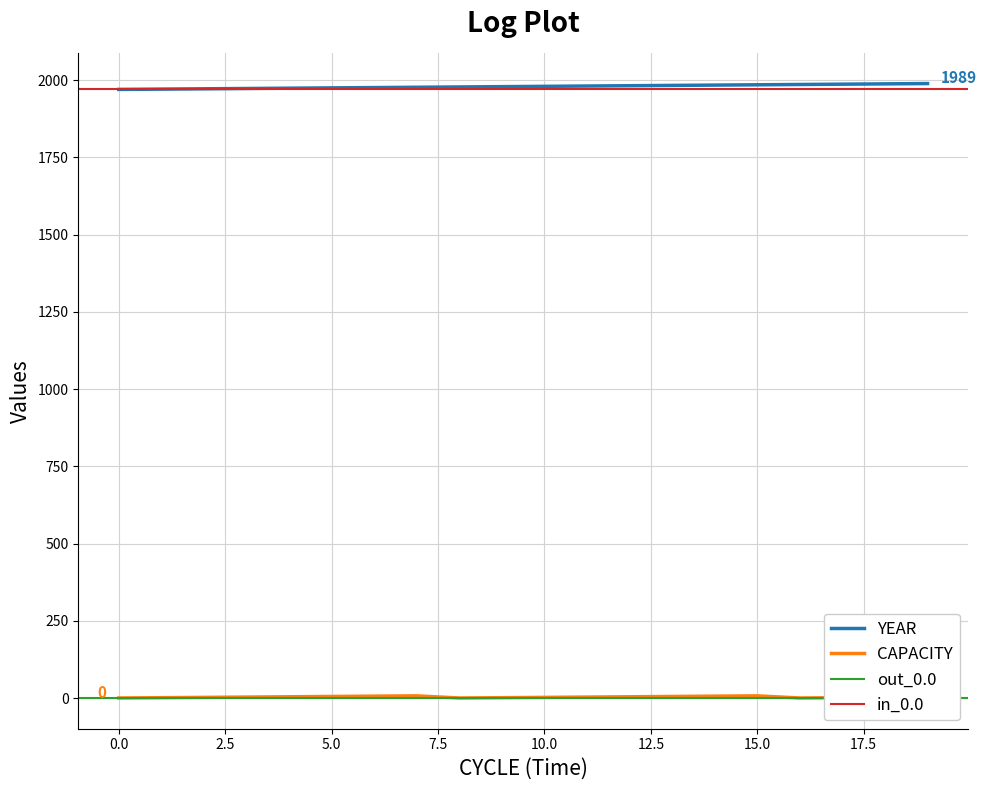

What is the highest value of the YEAR series?

1989